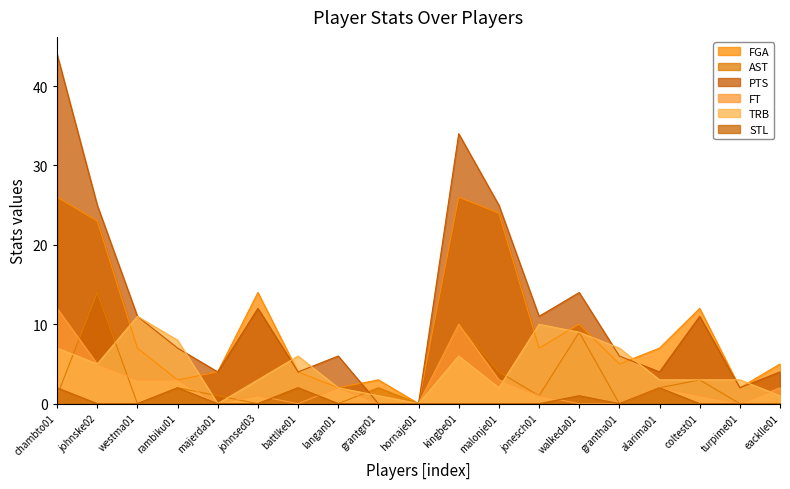

At which category does FGA reach its first local peak?

johnsed03